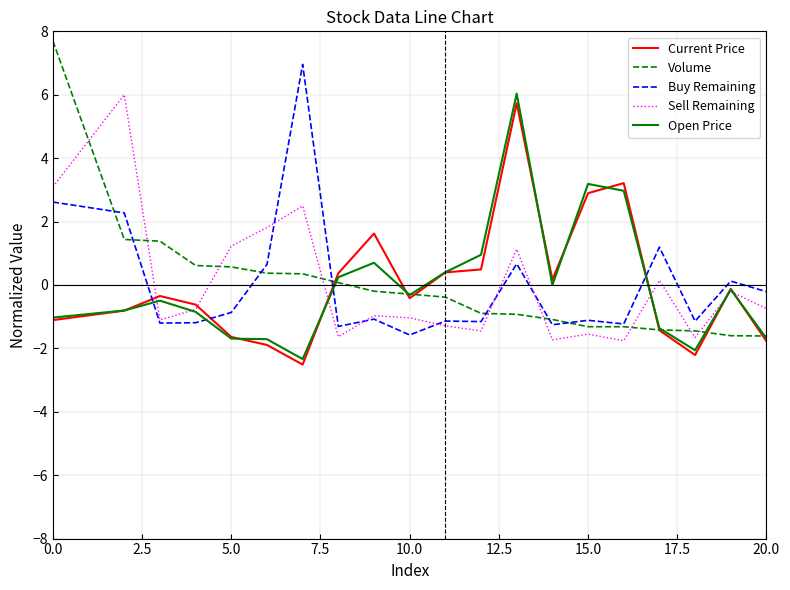

What is the lowest value of the Sell Remaining series?

-1.8